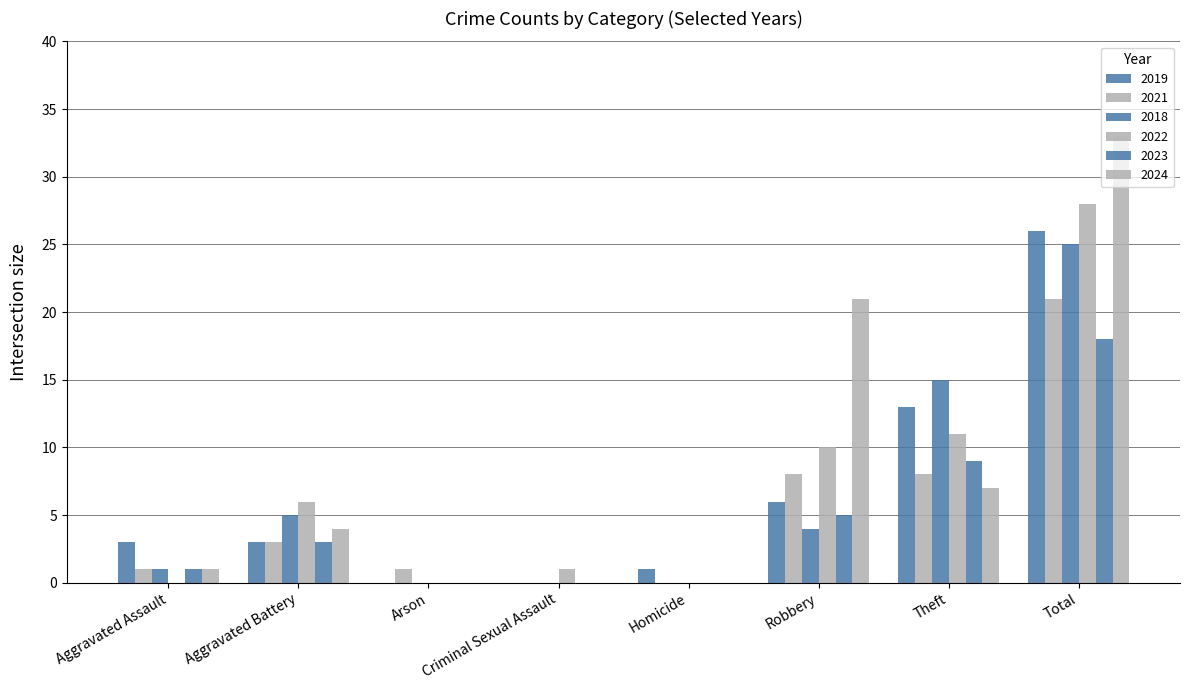

Are the bars horizontal?

No